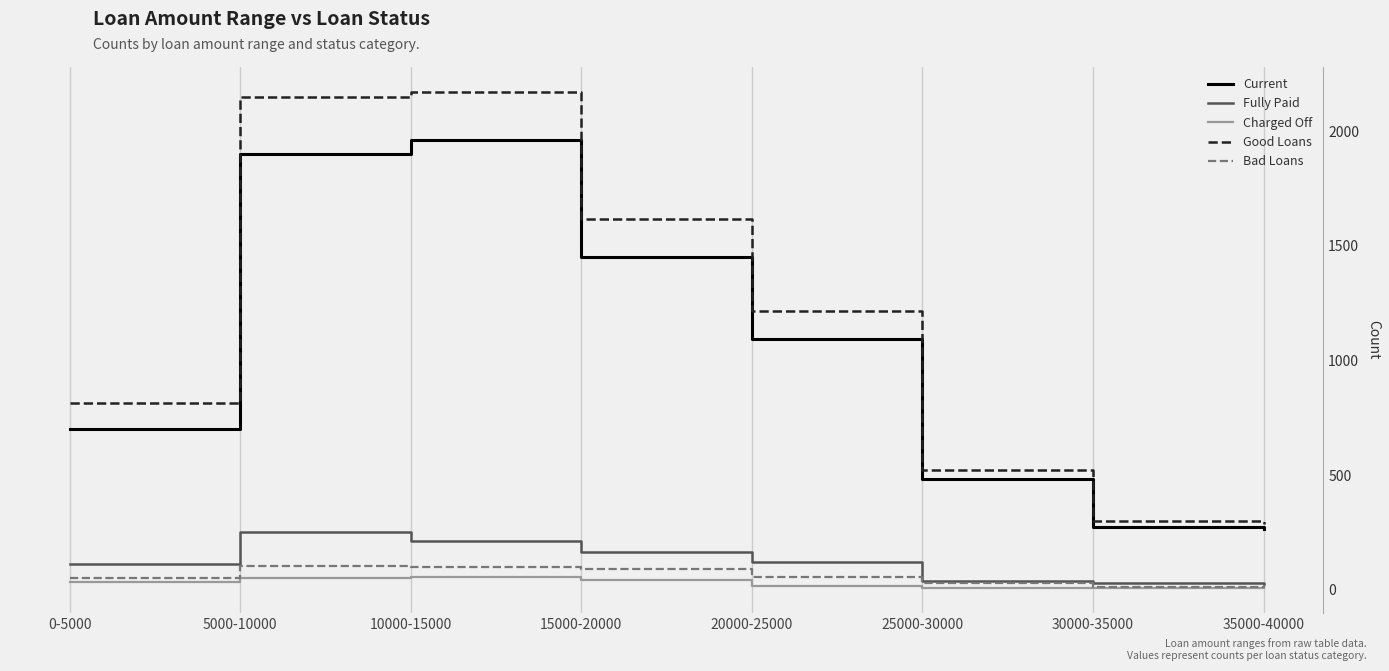

What is the difference between the maximum and minimum values in the Charged Off series?

48